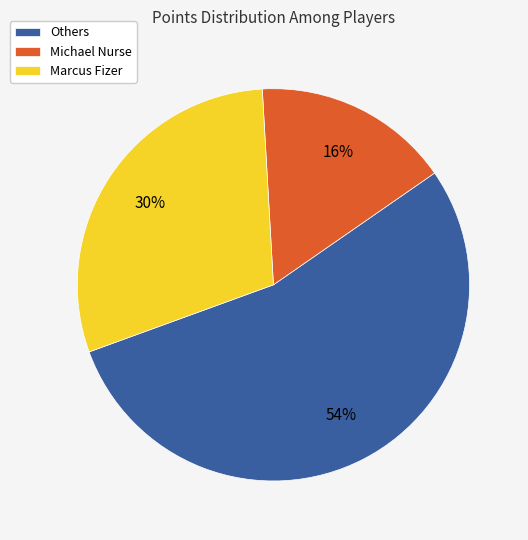

What is the smallest slice in the pie chart?

Michael Nurse